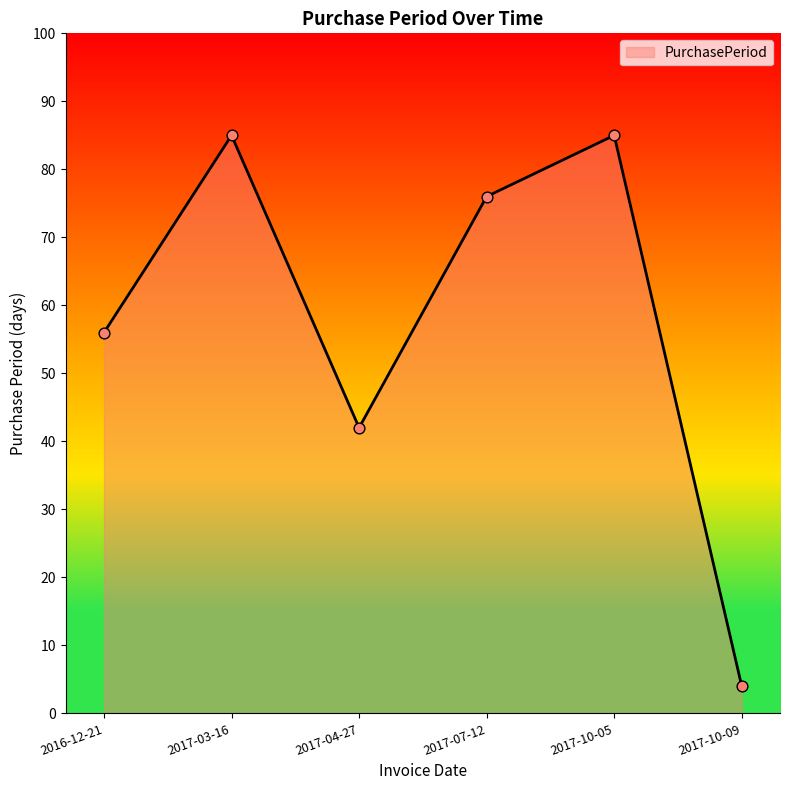

What is the ratio of the value at 2016-12-21 to the value at 2017-07-12?

0.7